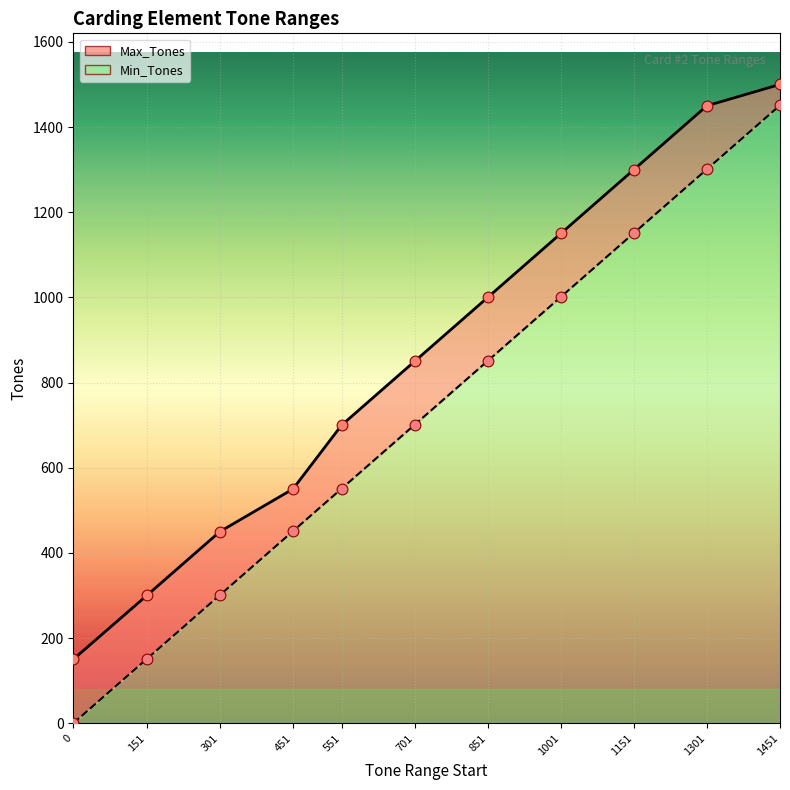

Which series reaches the maximum Y coordinate?

Max_Tones